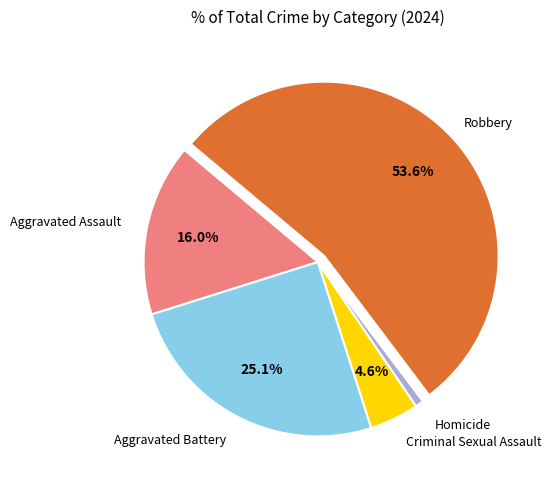

Which slice represents more than half of the pie?

Robbery